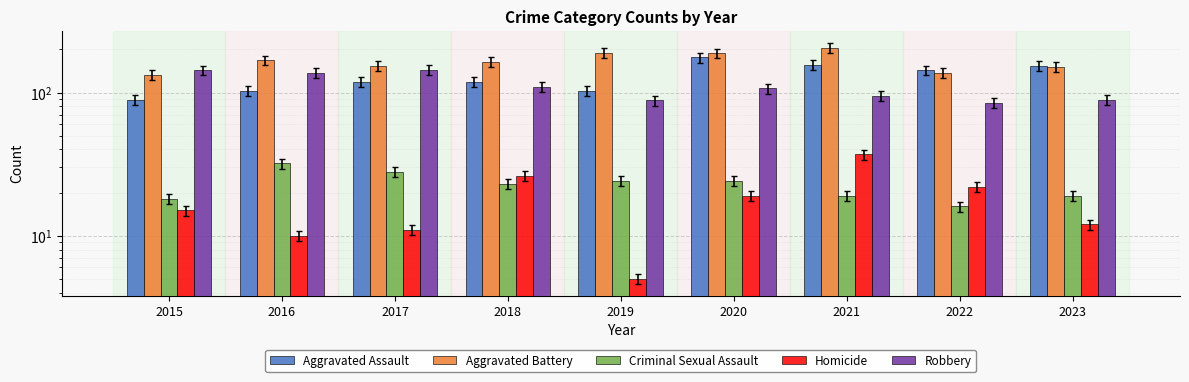

The Aggravated Battery series shows 126 at 2019. True or false?

False